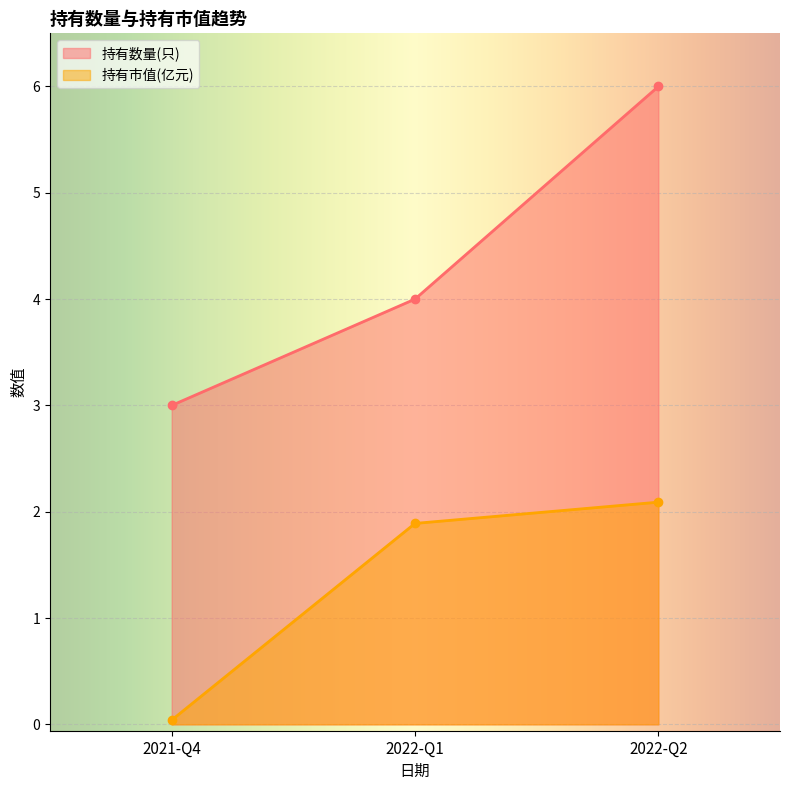

How many lines are shown in the chart?

2